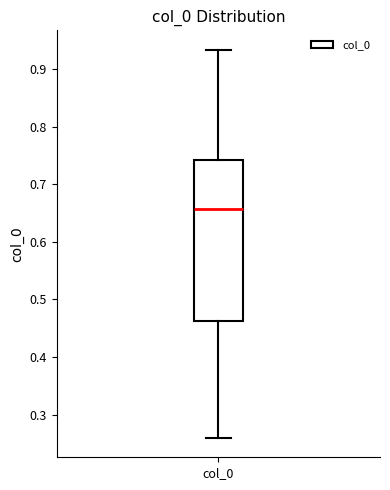

Transcribe this box plot: give where the median line is, the range the box spans, and where the two whiskers end, as read against the y-axis. The values are not printed on the chart, so give them approximately, as read against the axis.

median 0.66, box 0.46 to 0.74, whiskers 0.26 to 0.93